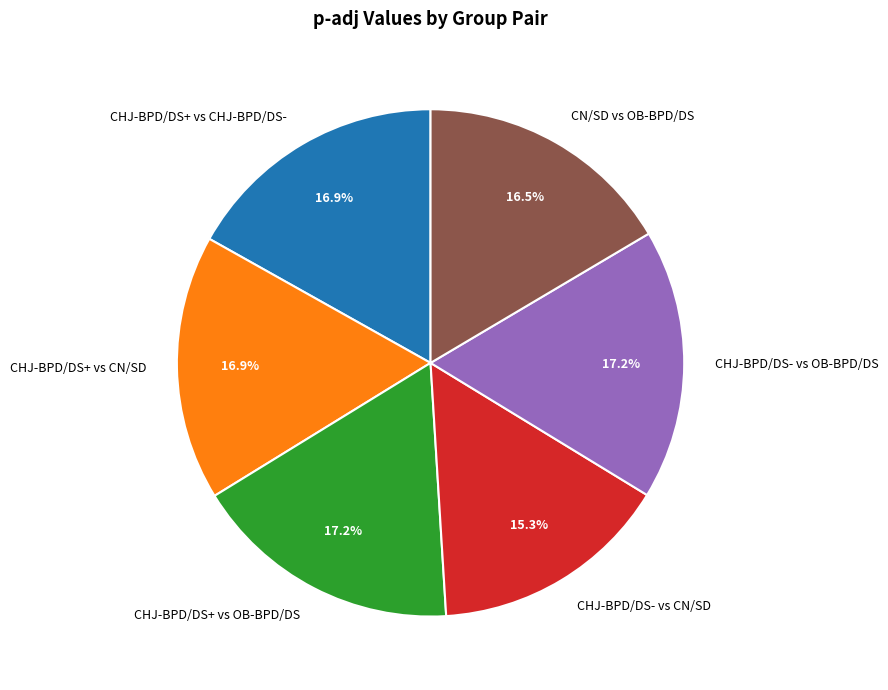

Does any single category account for the majority?

No